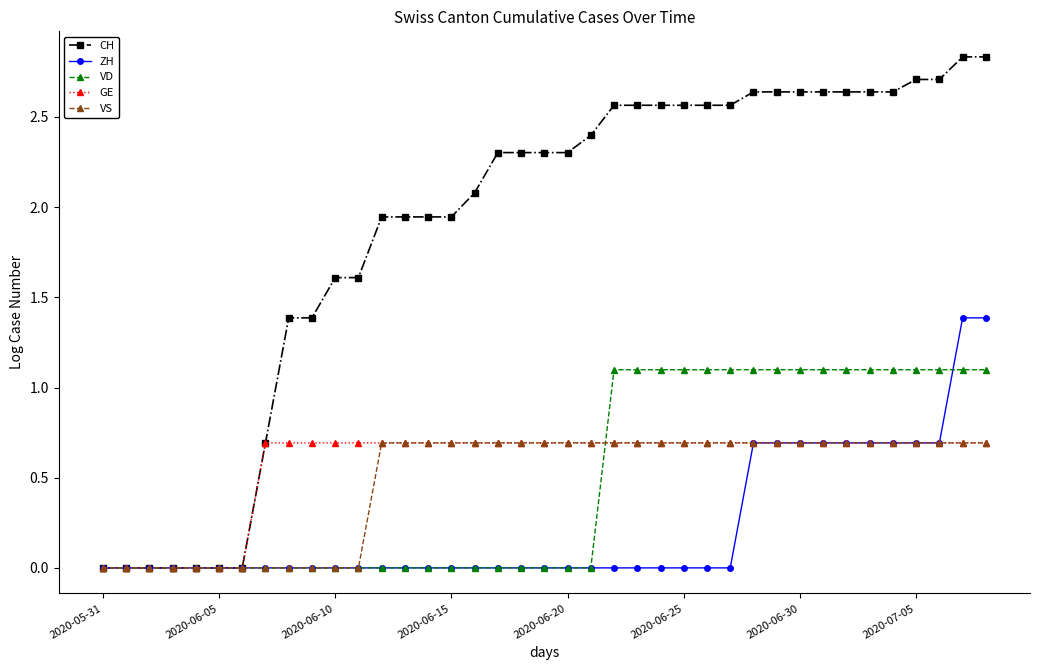

What are all the series names shown in the legend?

CH, ZH, VD, GE, VS